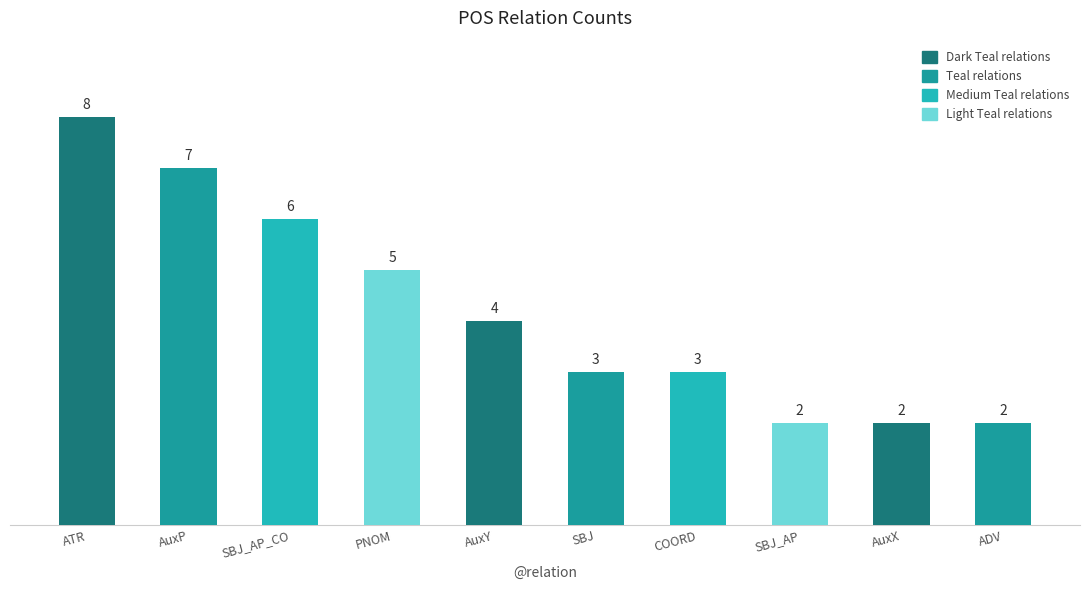

What is the average value?

4